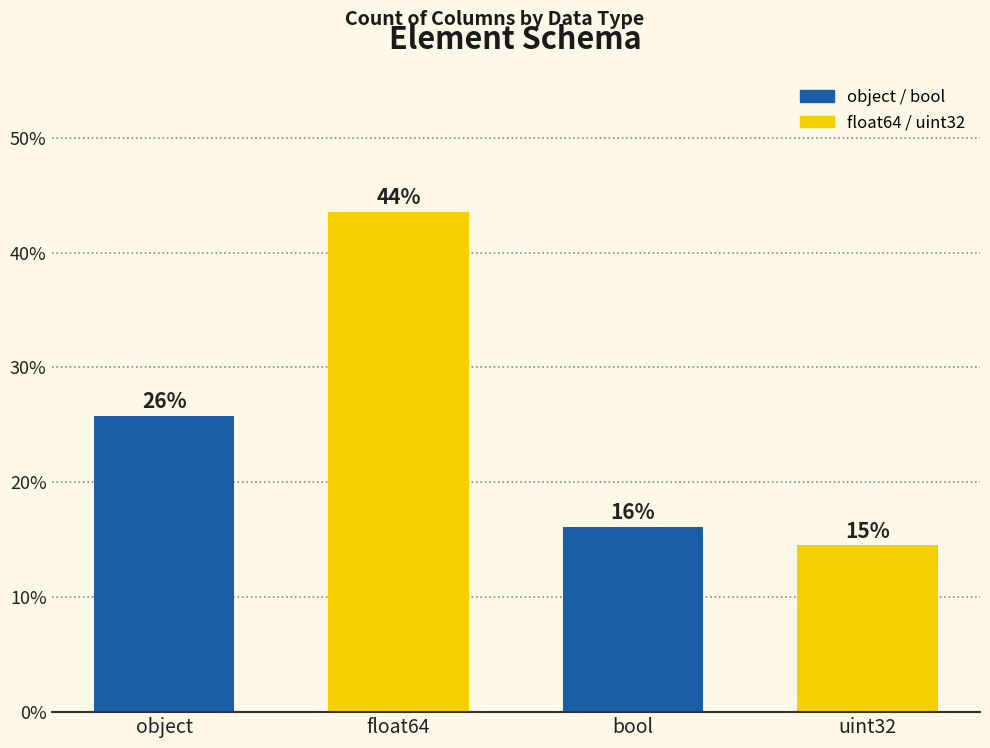

How many bars are there in total?

4